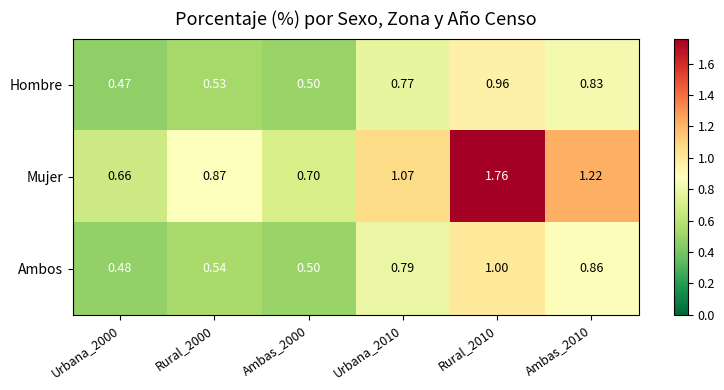

Between Urbana_2000 and Rural_2010, which series saw the biggest shift?

Mujer